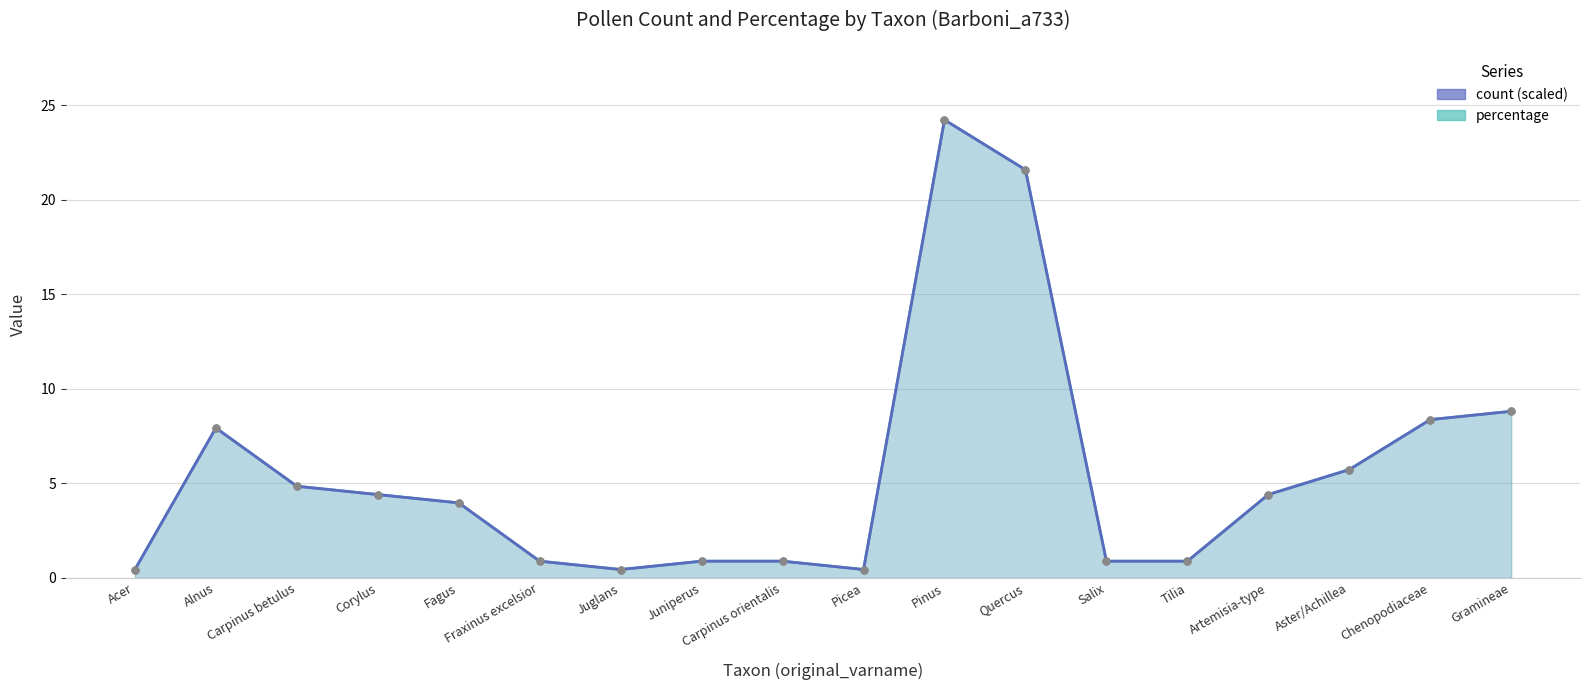

At which label does count (scaled) reach its minimum?

Acer